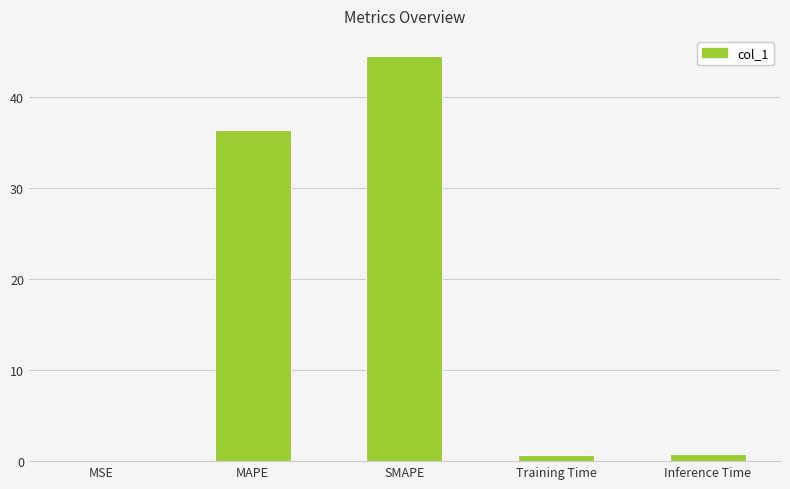

What is the maximum value shown in the chart?

44.5